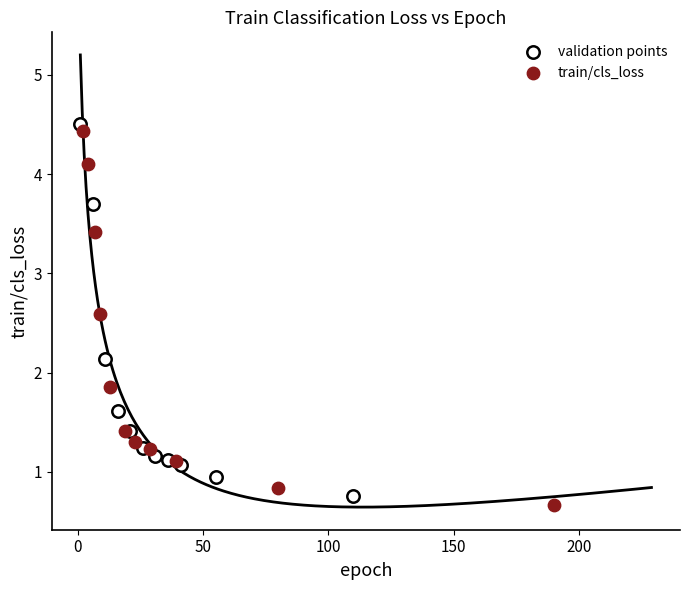

Which series contains the lowest Y value?

train/cls_loss